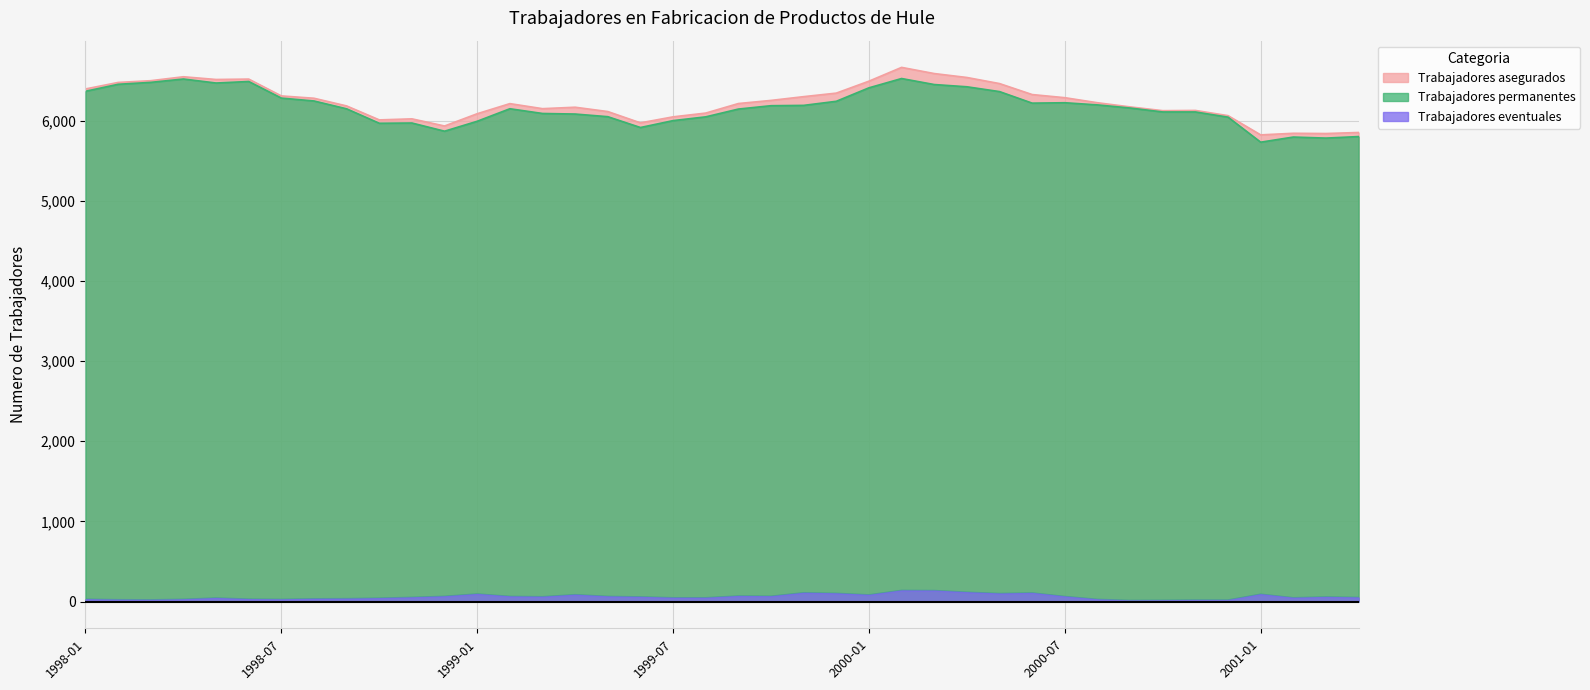

How many distinct data groups are displayed?

3